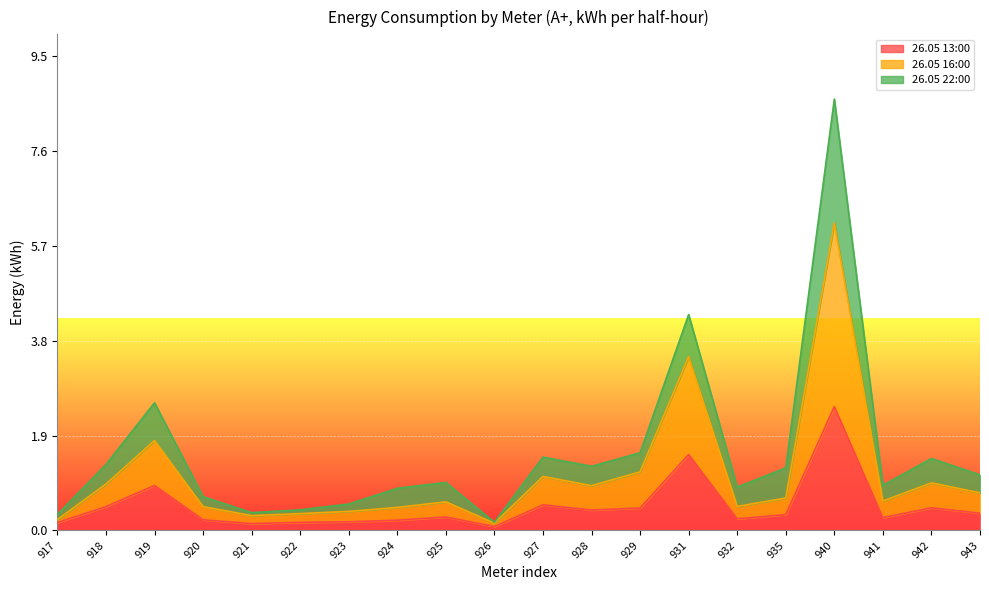

What is the value of the 26.05 13:00 point at the 3rd from the left?

0.9